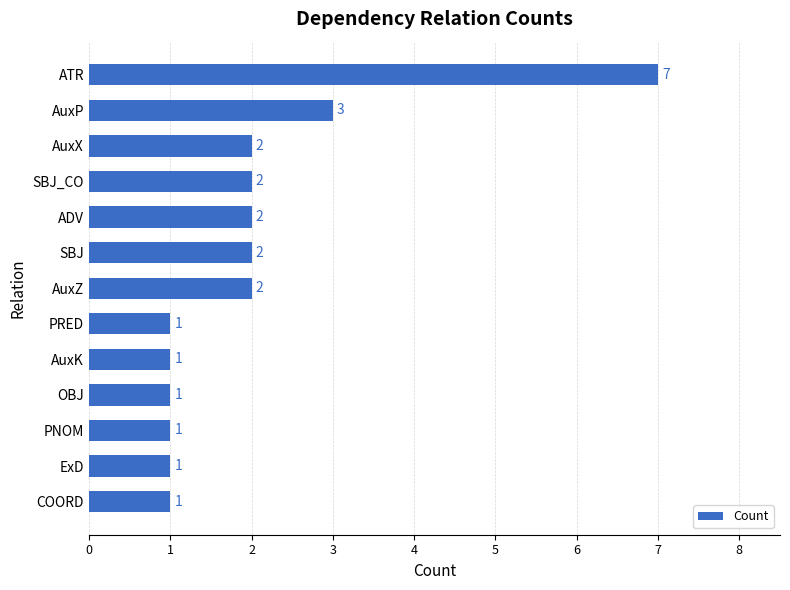

Does the chart contain any negative values?

No